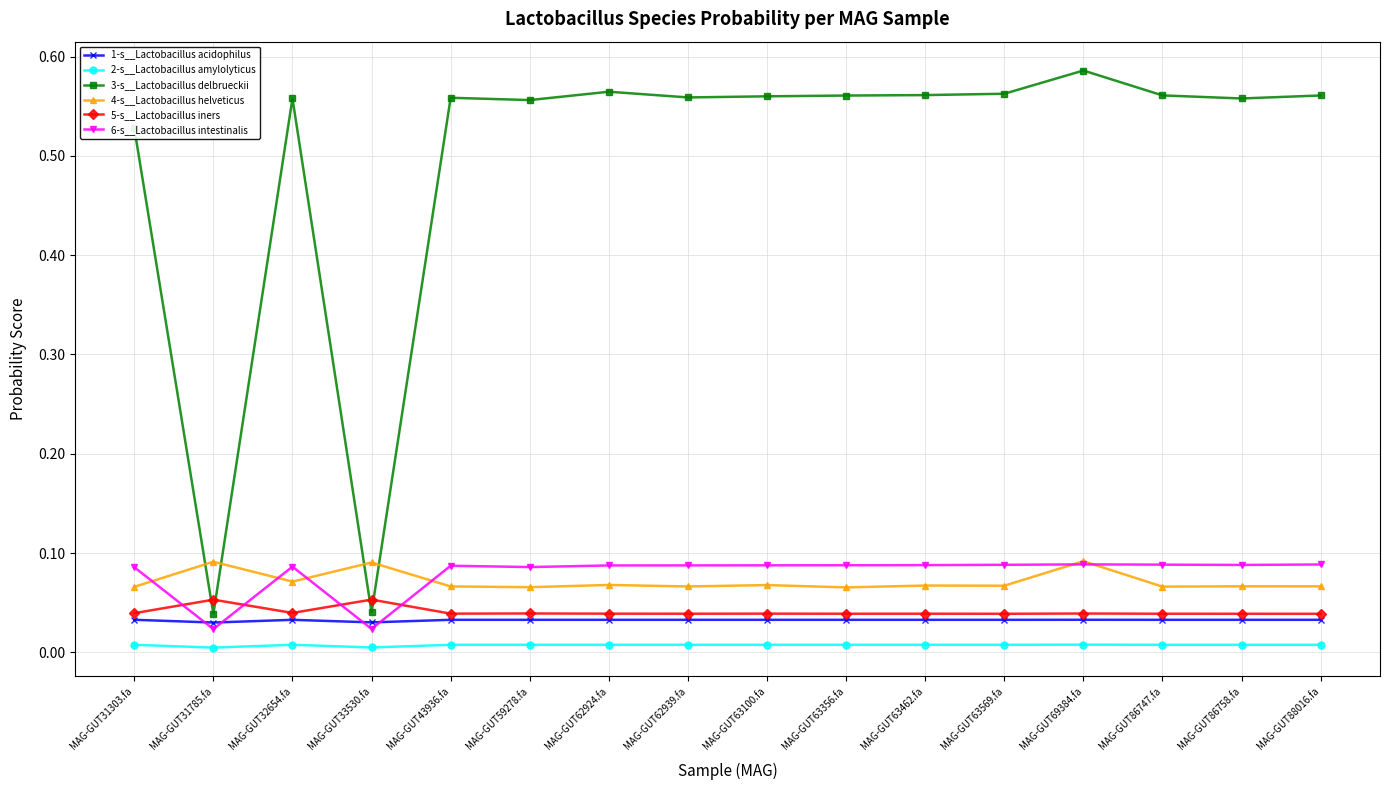

Count the number of categories in the chart.

16